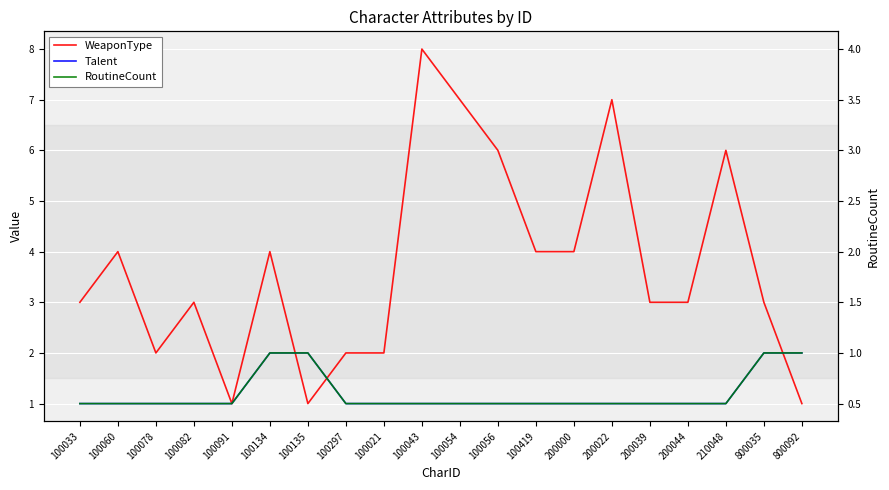

True or false: Talent and RoutineCount cross at least once.

False